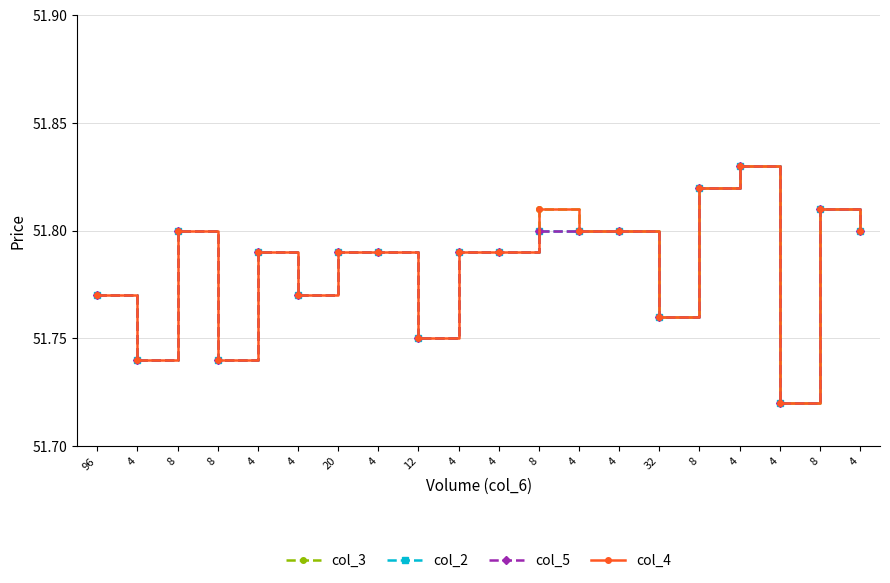

Count the col_5 values in the range 51 to 52.

20